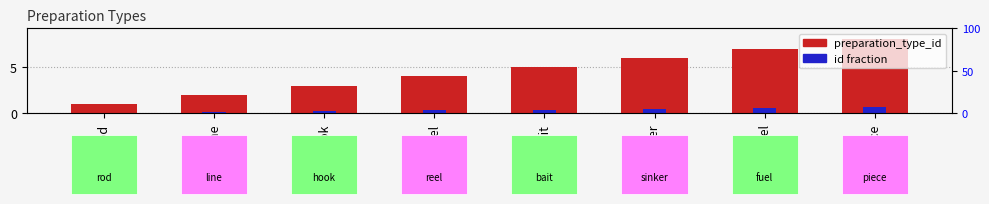

At which label does preparation_type_id reach its peak?

piece